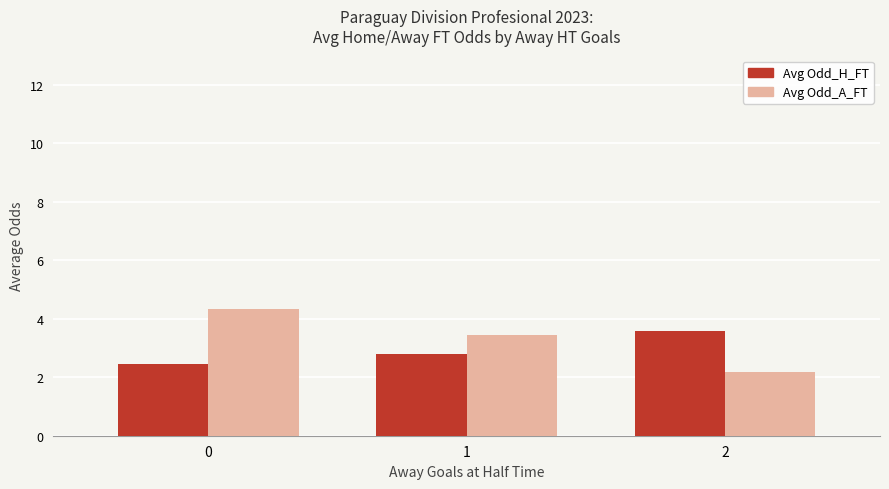

What is the spread (max minus min) of values at 2?

1.4